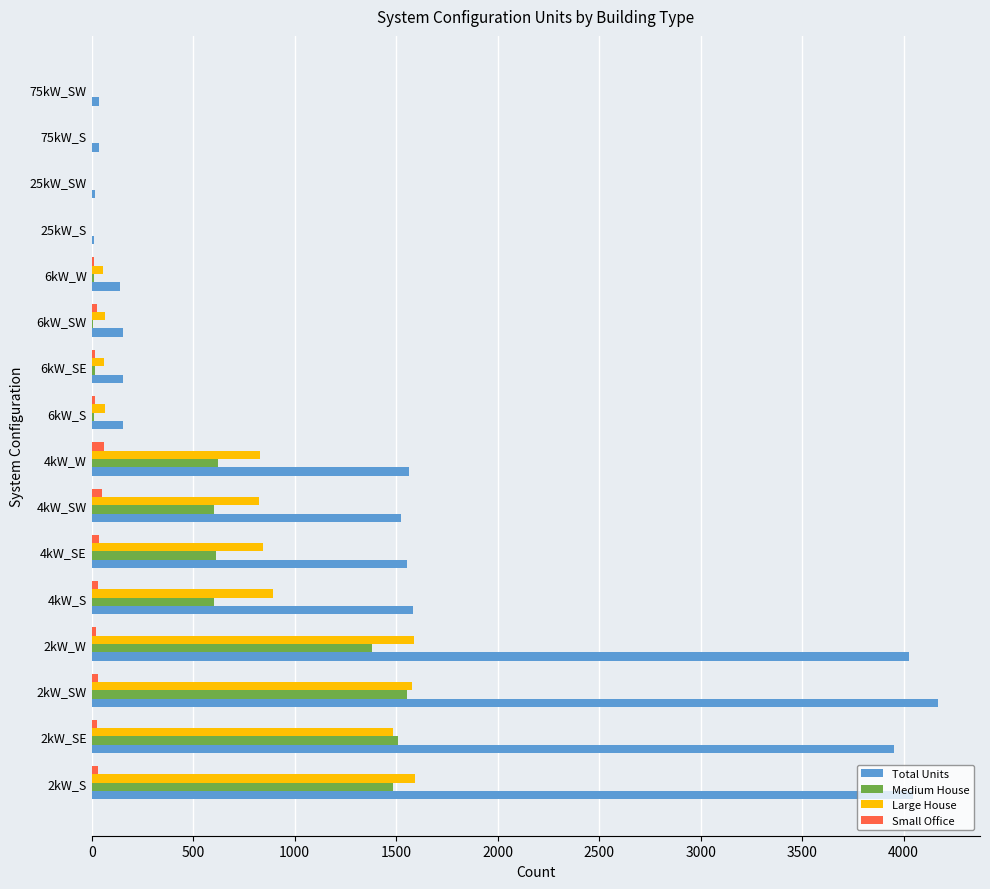

What is the average value of the Small Office series?

22